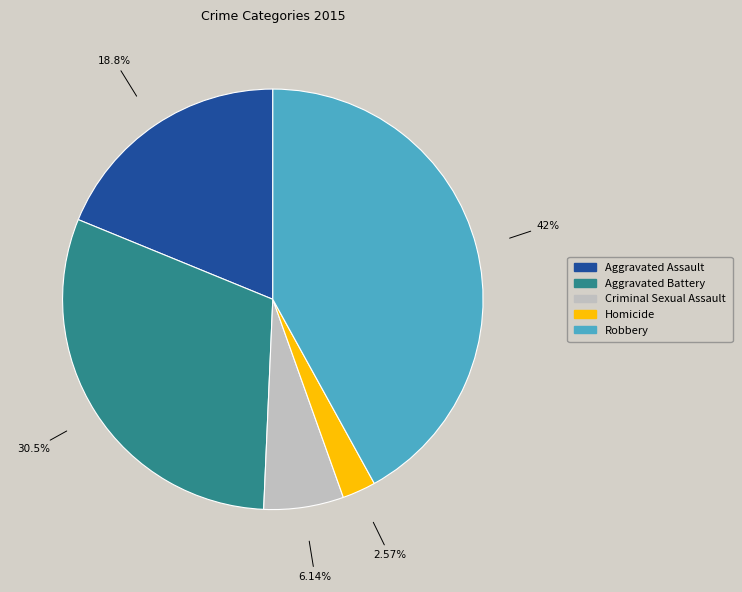

To the nearest percent, what portion does Robbery represent?

42%